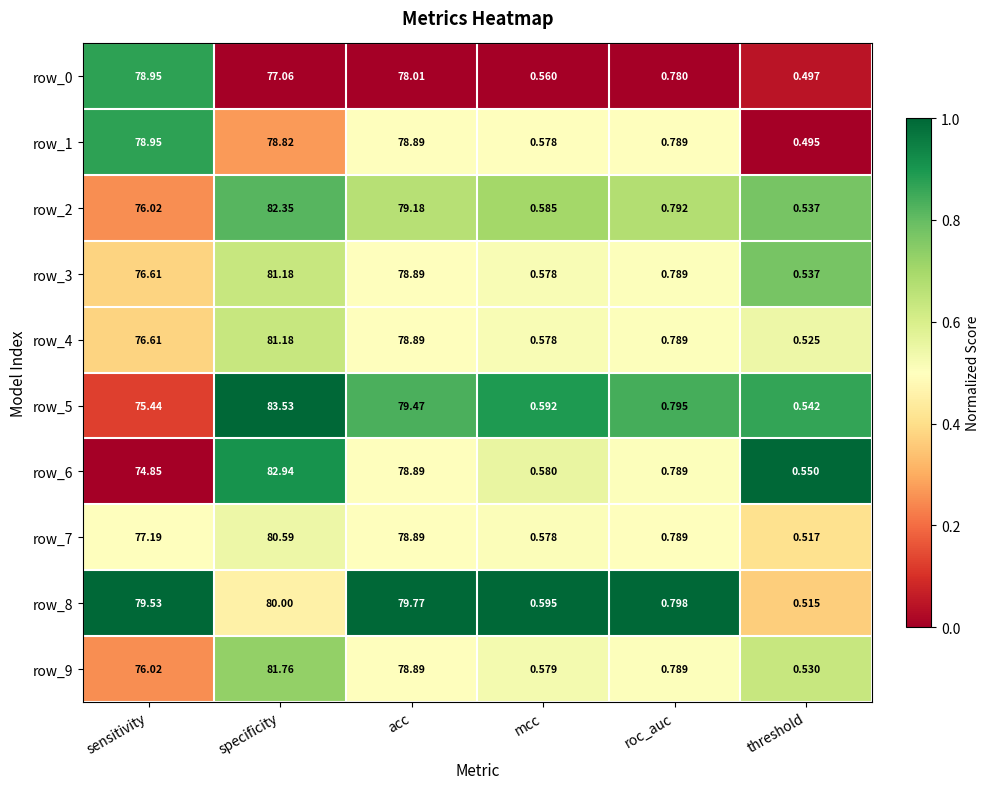

Which series has the largest total across all categories?

row_8